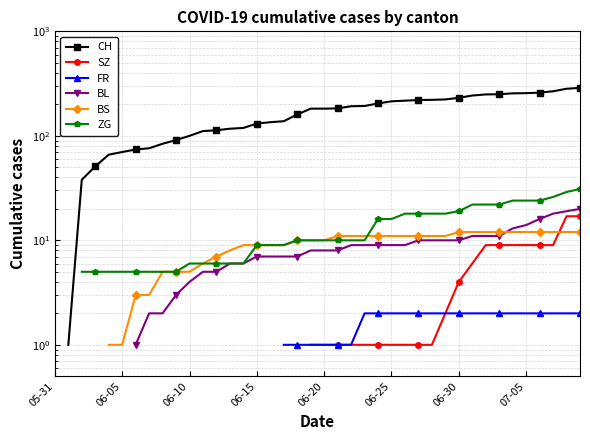

How many data points in ZG are above 10?

16